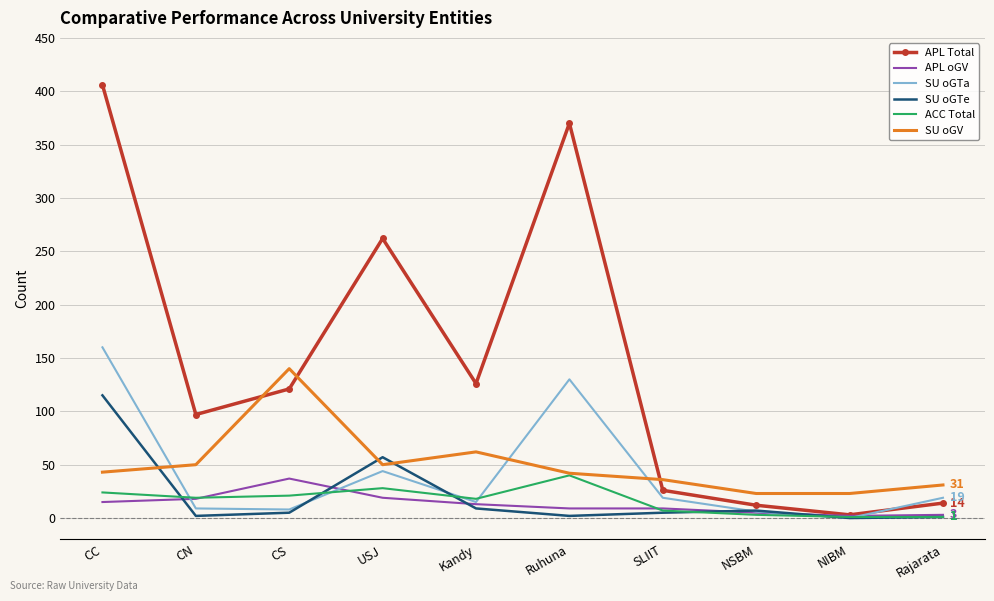

Where do ACC Total and SU oGTe first cross each other?

CC and CN